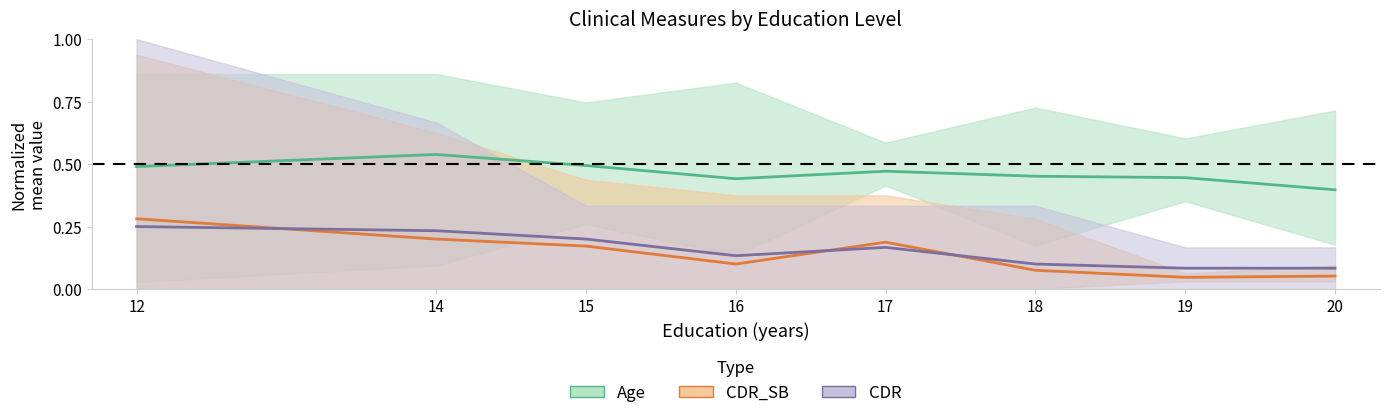

Is this an area chart (filled region under the line)?

No